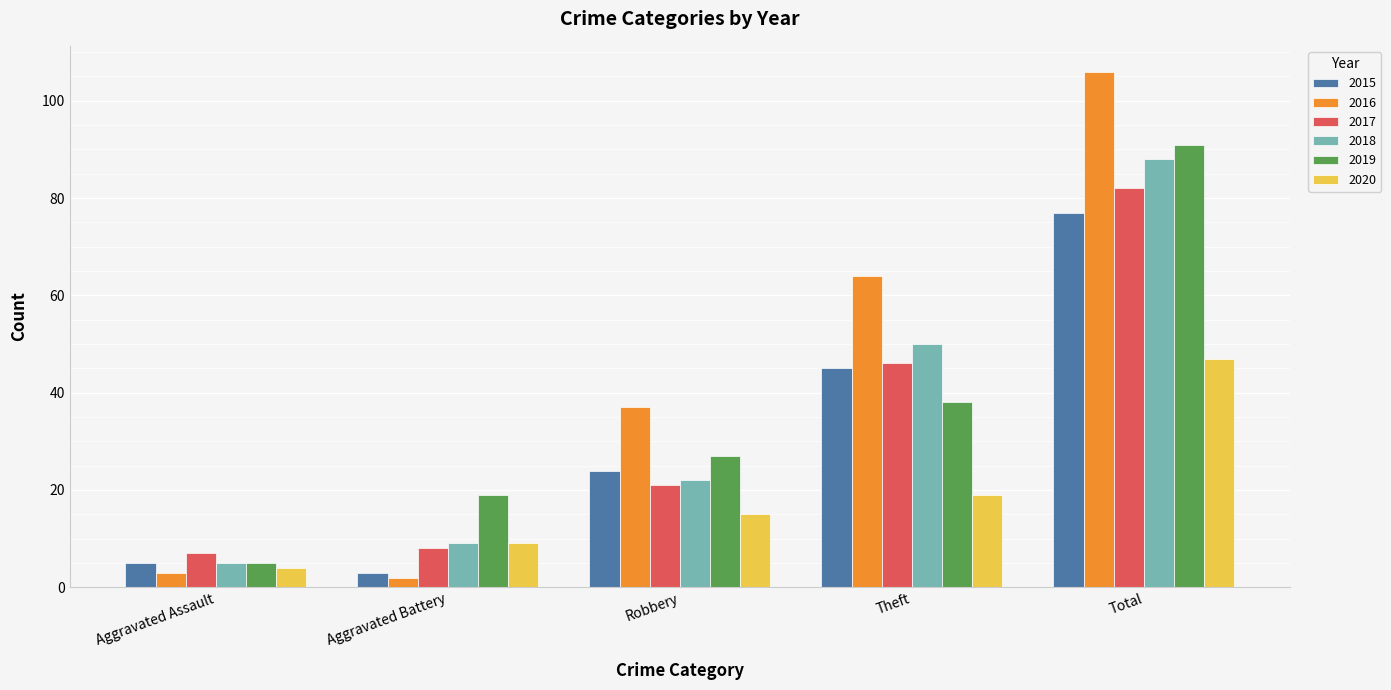

Reading left to right, transcribe all the data shown in this chart.

2015: 5	3	24	45	77
2016: 3	2	37	64	106
2017: 7	8	21	46	82
2018: 5	9	22	50	88
2019: 5	19	27	38	91
2020: 4	9	15	19	47